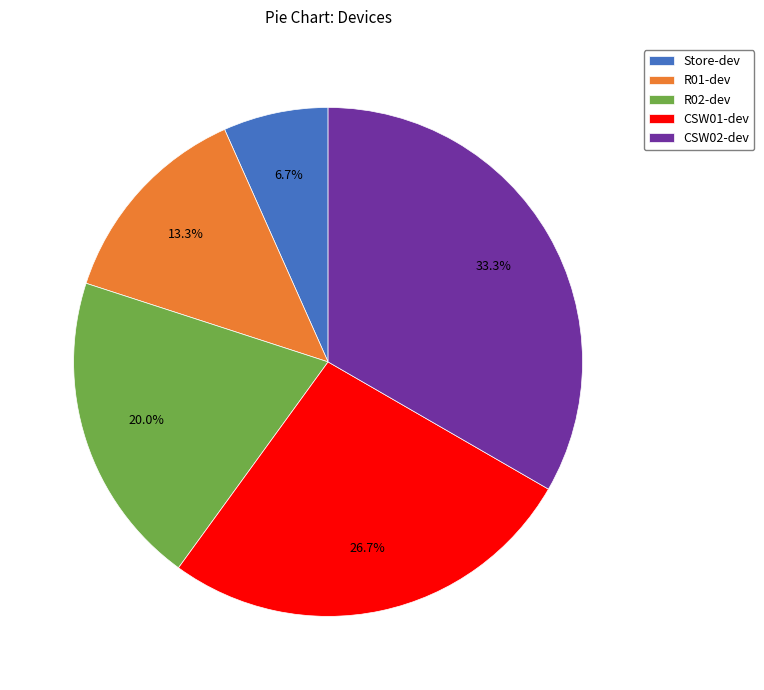

What percentage is the R01-dev slice, to the nearest percent?

13%